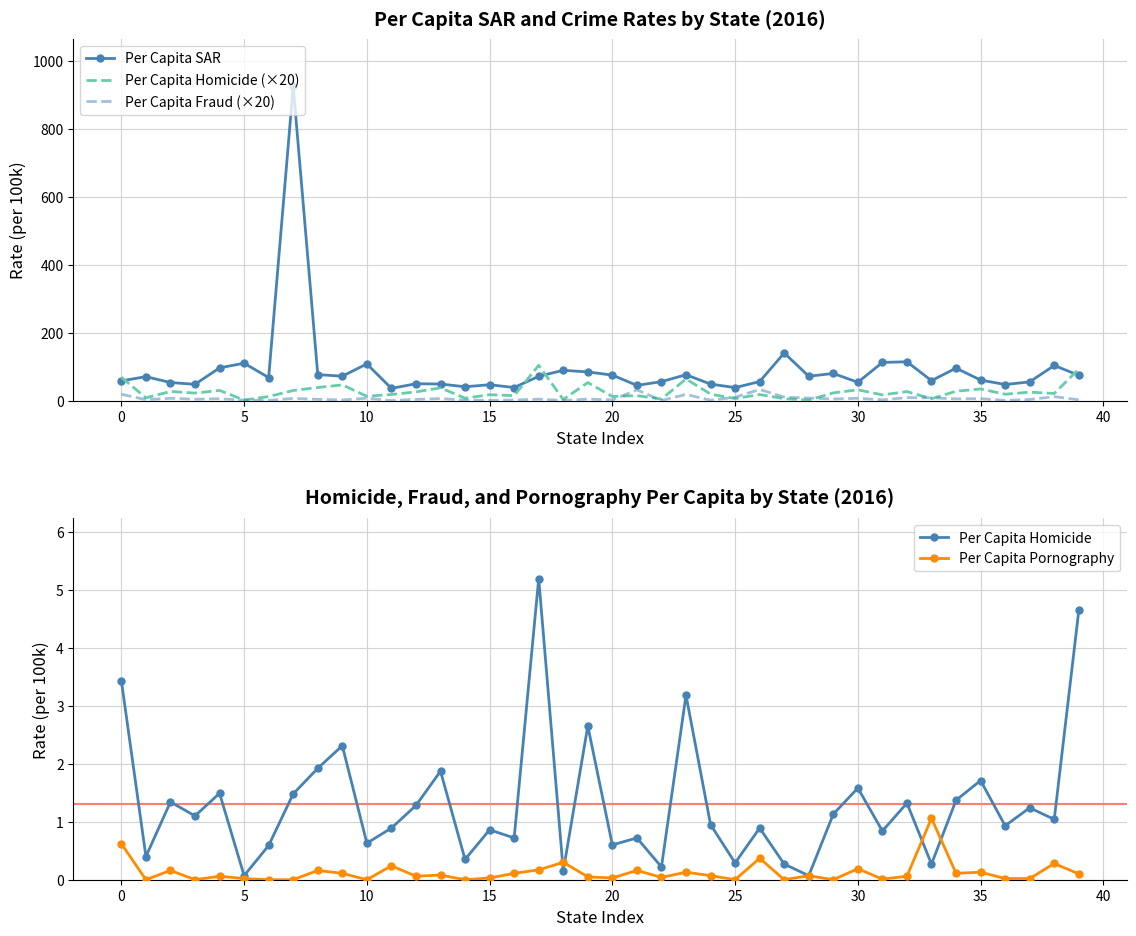

What is the lowest value of the Per Capita Homicide (×20) series?

1.4